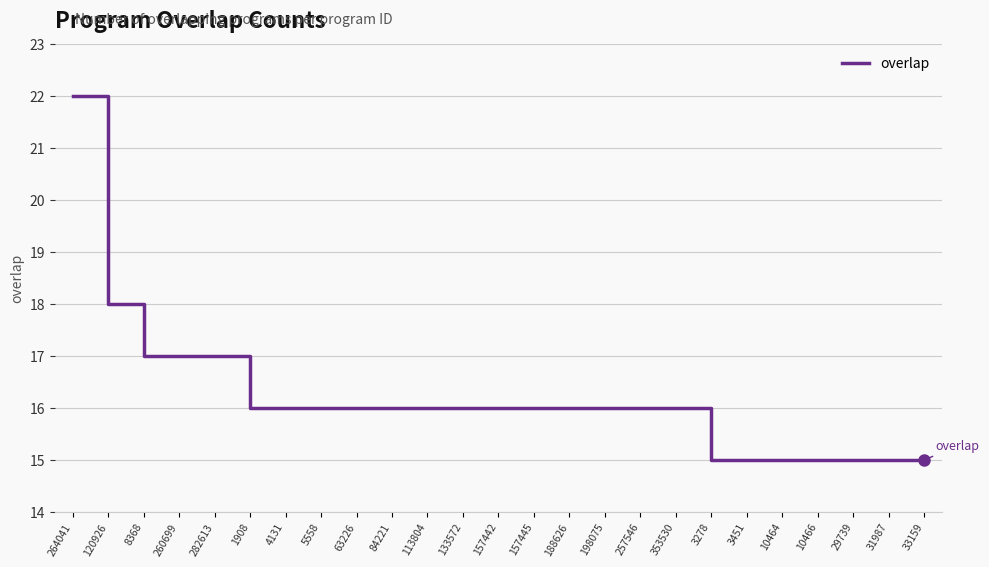

What is the minimum value shown in the chart?

15